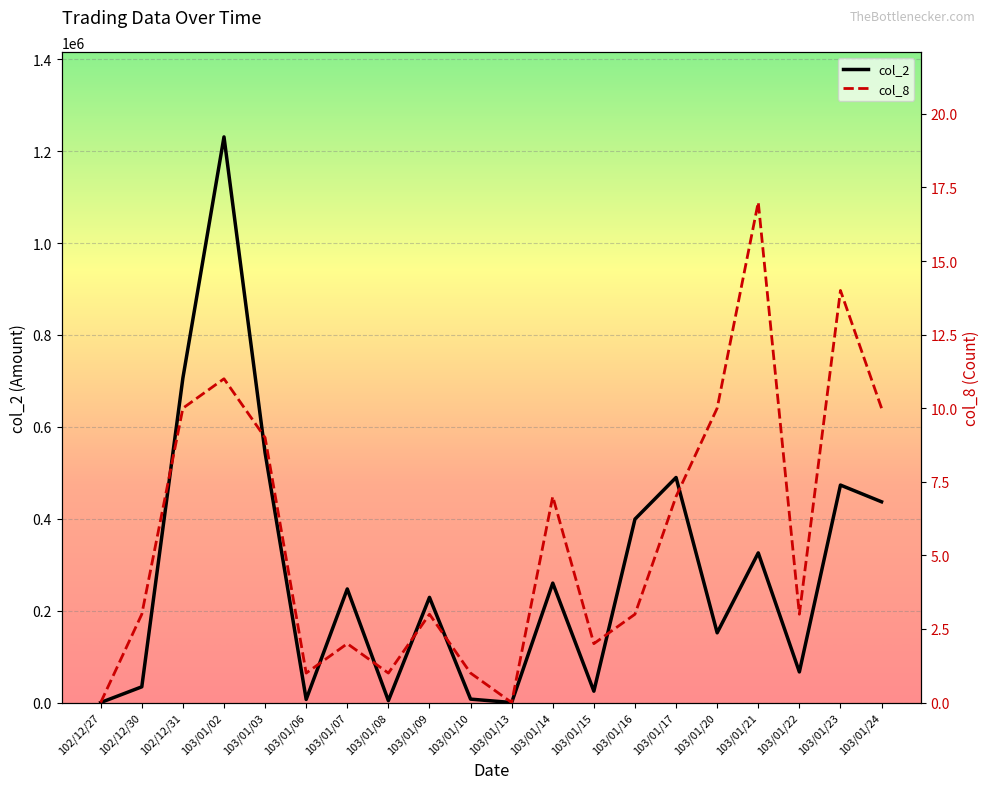

What is the average value of the col_8 series?

6